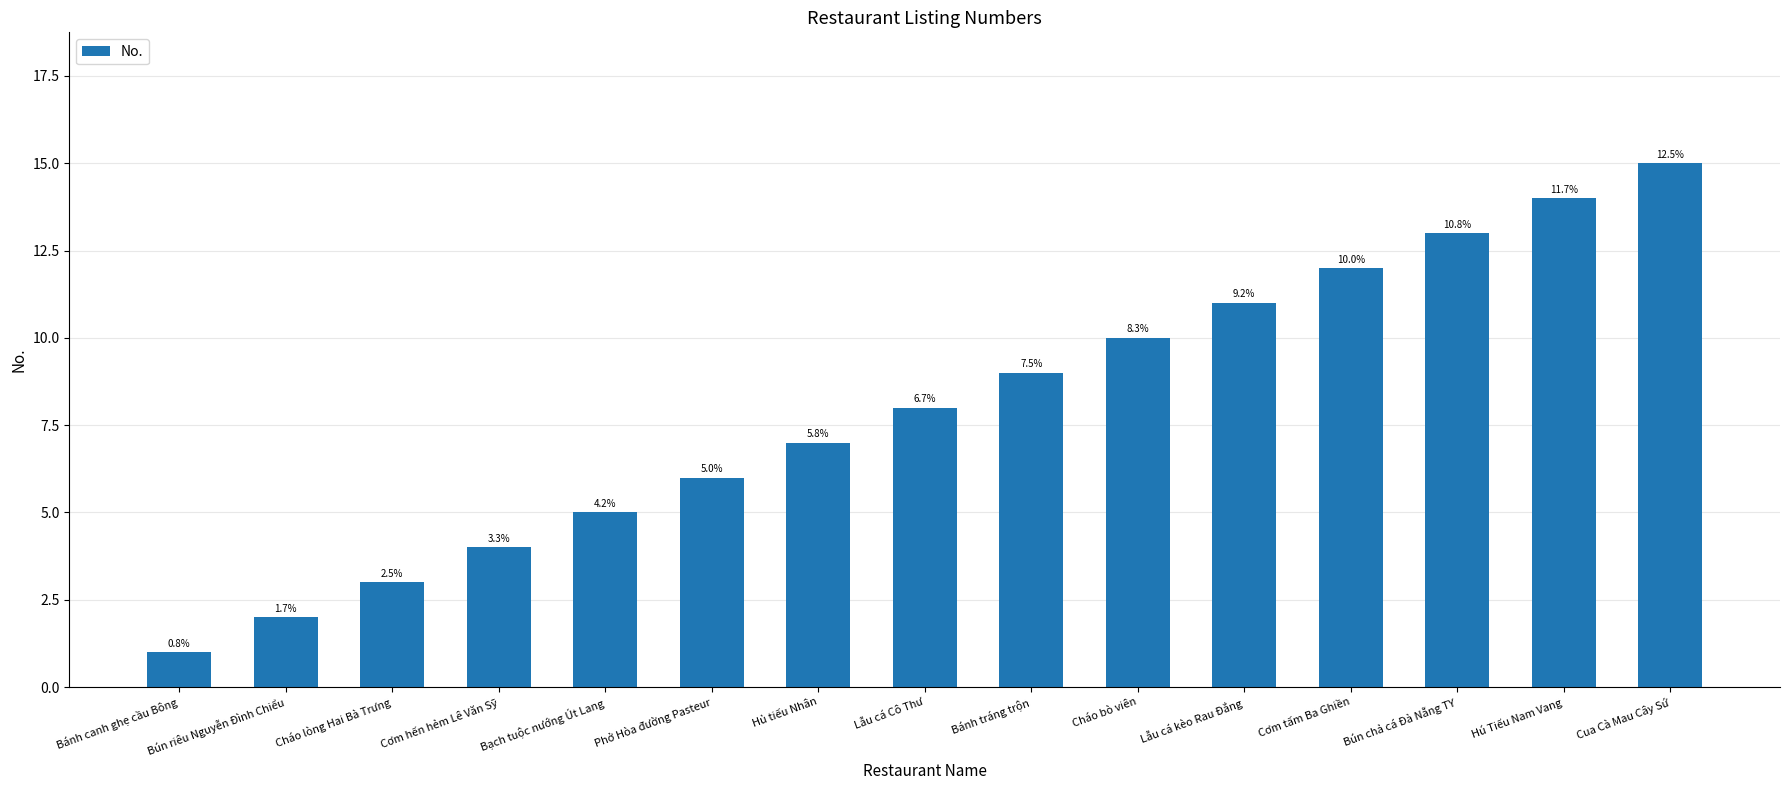

At which category does the chart reach its minimum across all series?

Bánh canh ghẹ cầu Bông